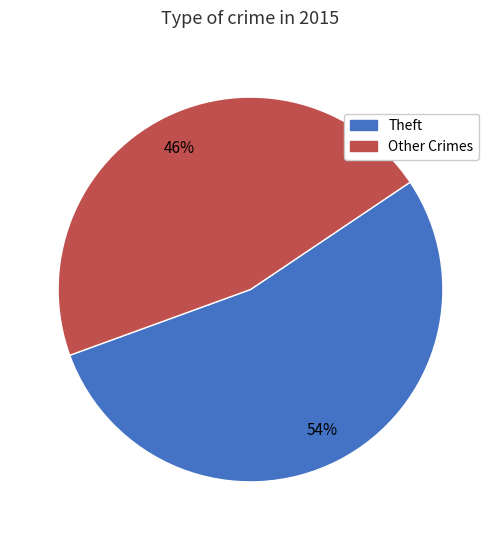

Is there a majority slice in this chart?

Yes